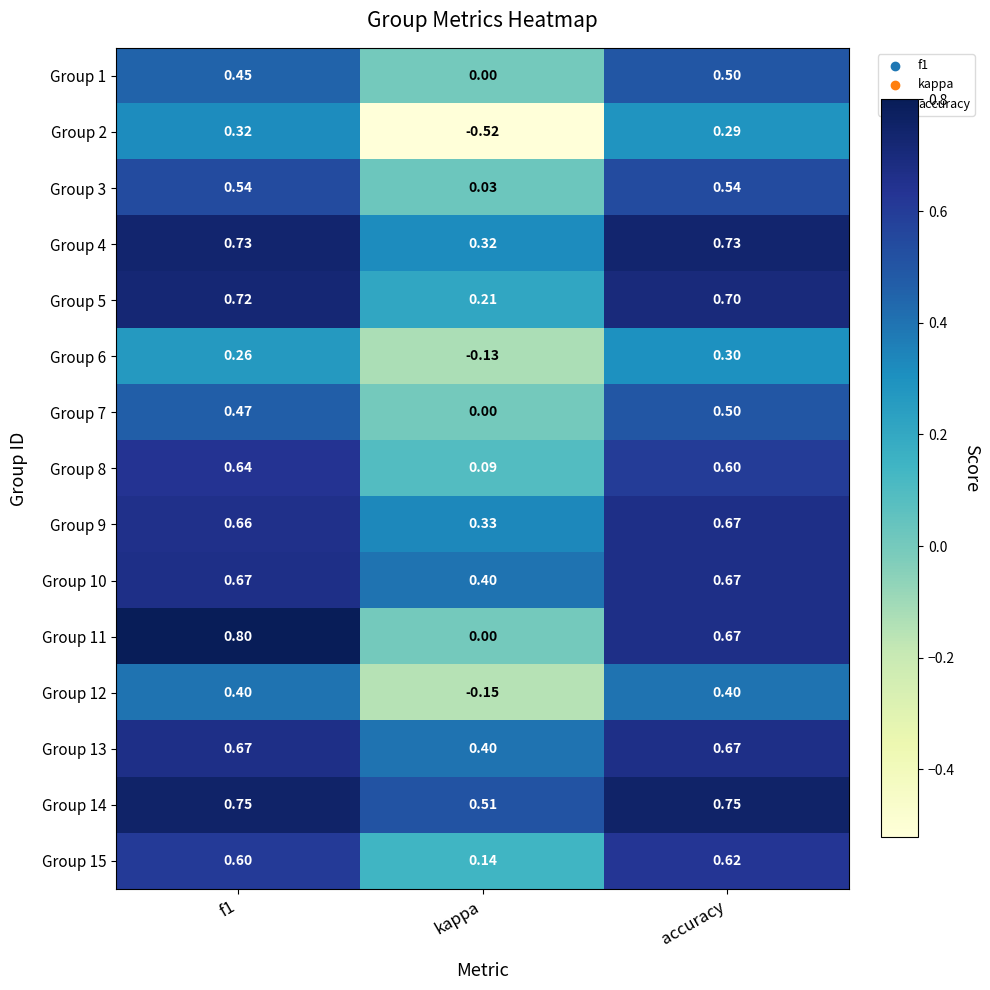

At which label does Group 2 reach its minimum?

kappa